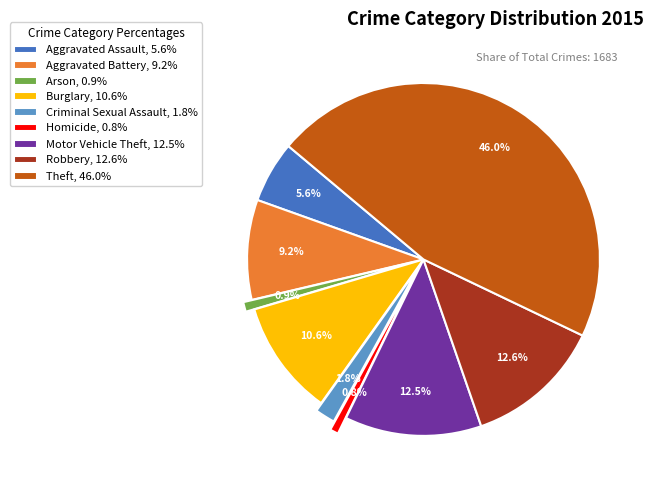

Is Motor Vehicle Theft the majority of the pie?

No